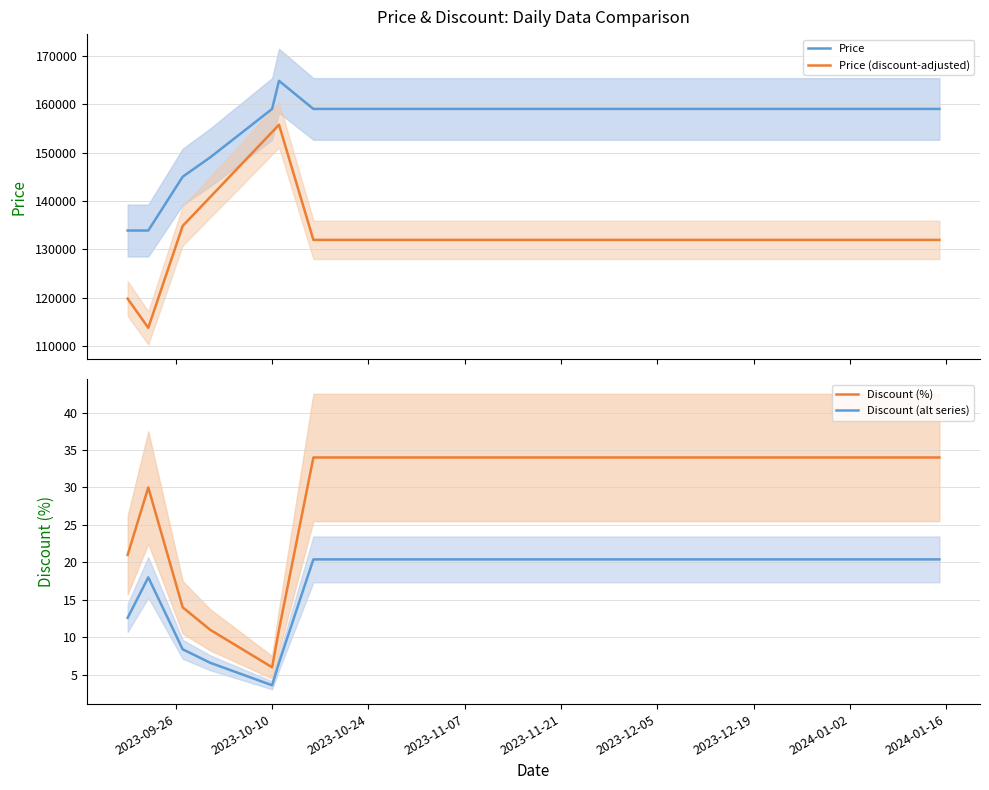

What is the minimum value for Price (discount-adjusted)?

113815.0